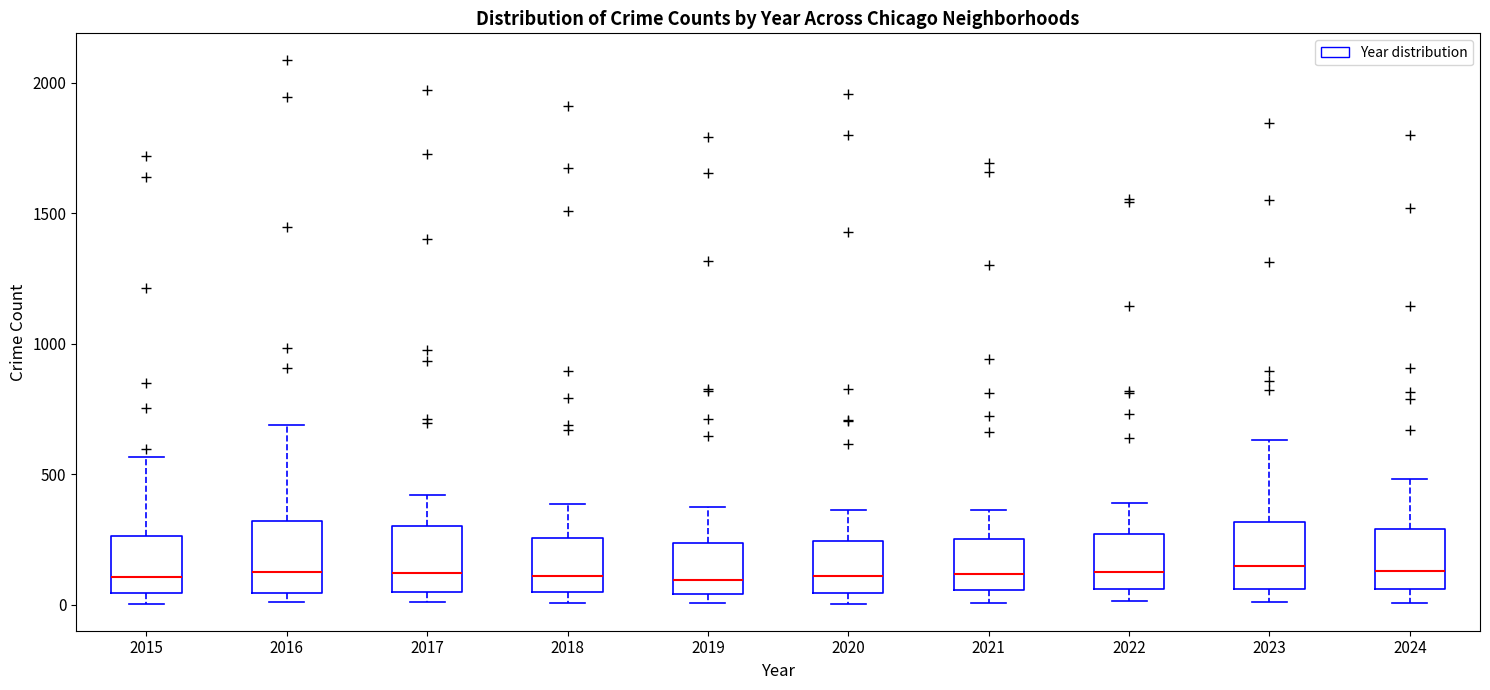

Where is the lower edge of the box at x = 2016 on the y-axis? The values are not printed on the chart, so give them approximately, as read against the axis.

50